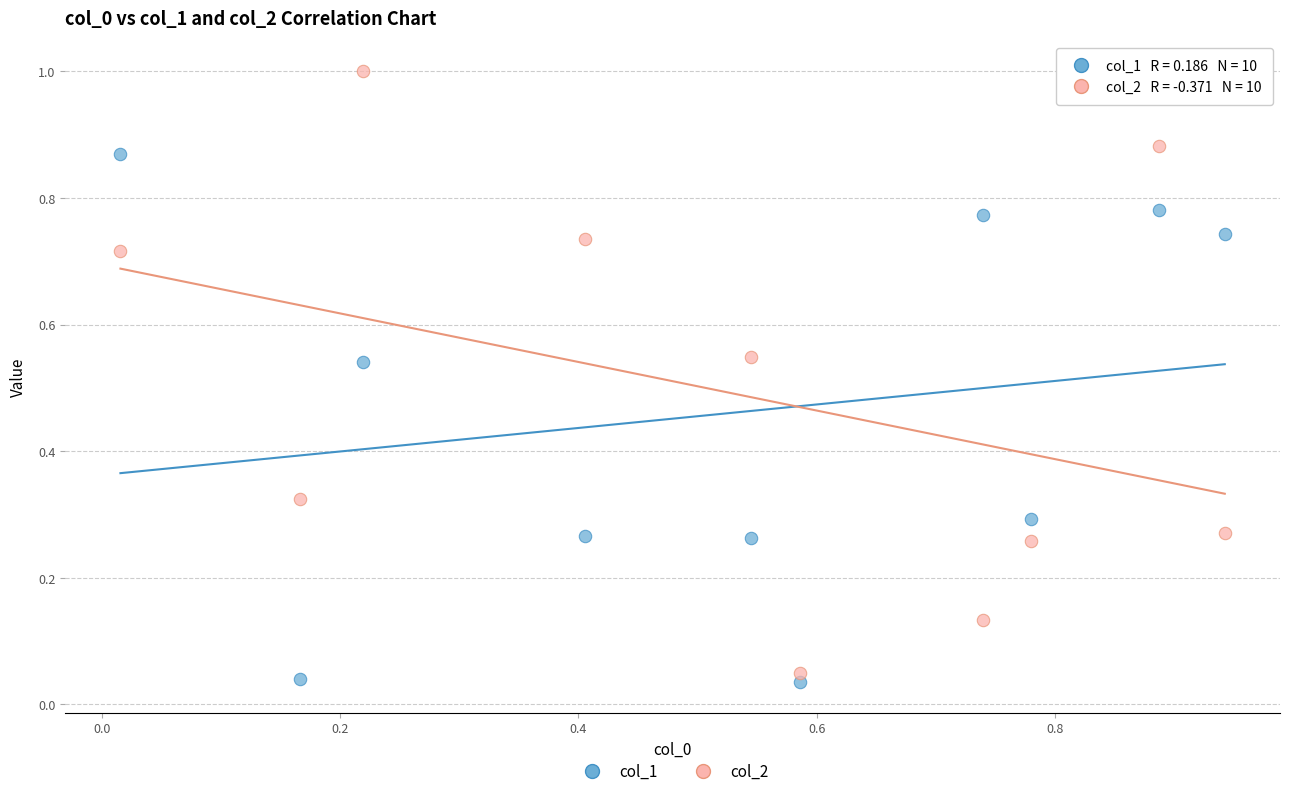

Which series has the widest spread of Y values?

col_2